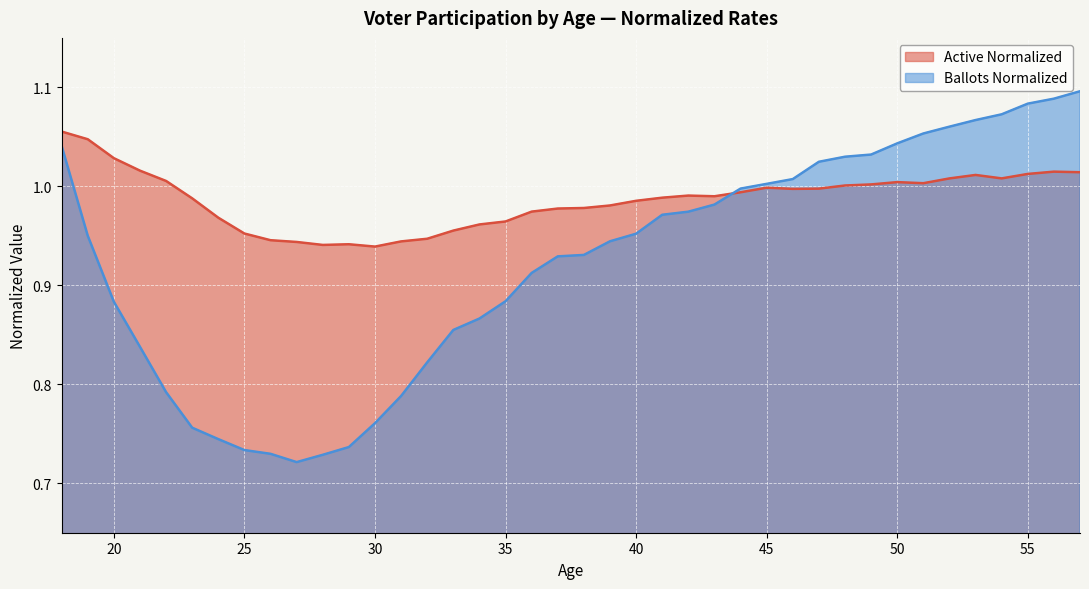

Does the chart display data point markers on the line(s)?

No